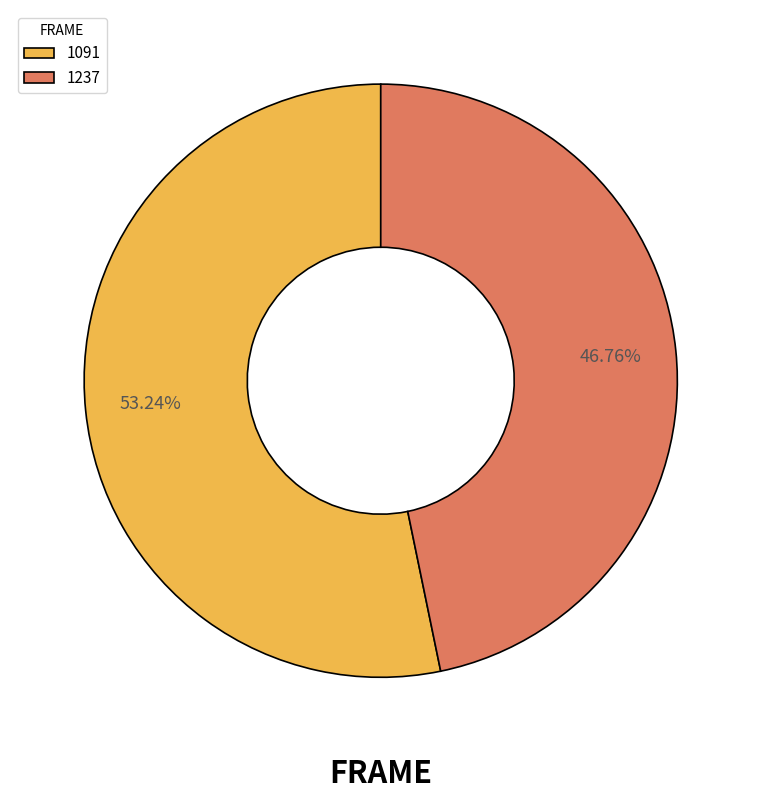

Combined, do 1237 and 1091 account for over 50%?

Yes